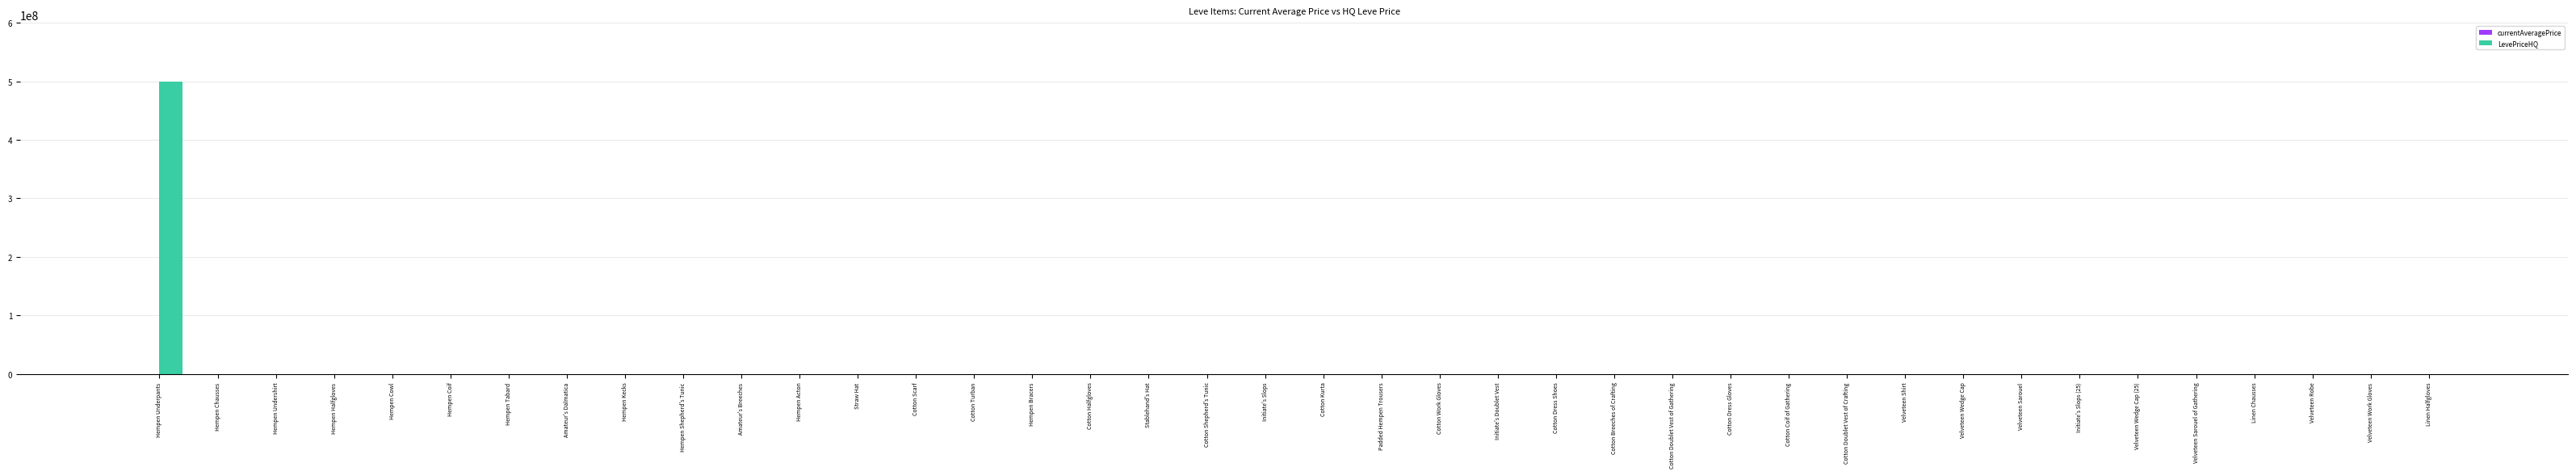

True or false: LevePriceHQ has a value of 0.0 at Velveteen Sarouel.

True